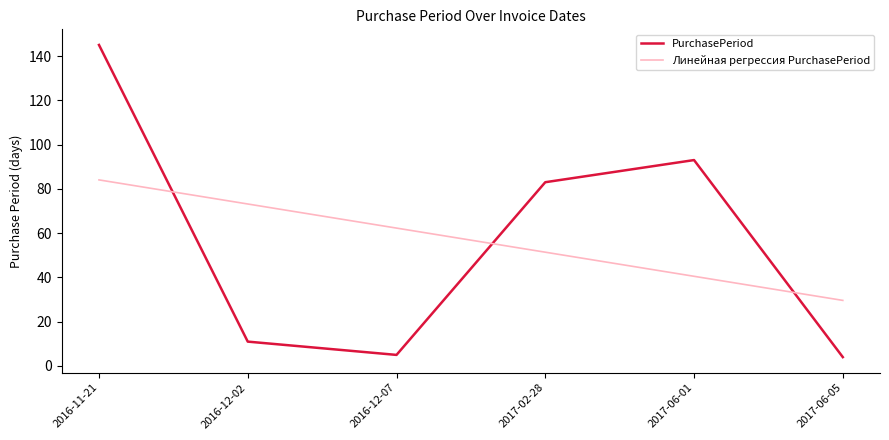

True or false: PurchasePeriod has a value of 127.2 at 2017-06-01.

False